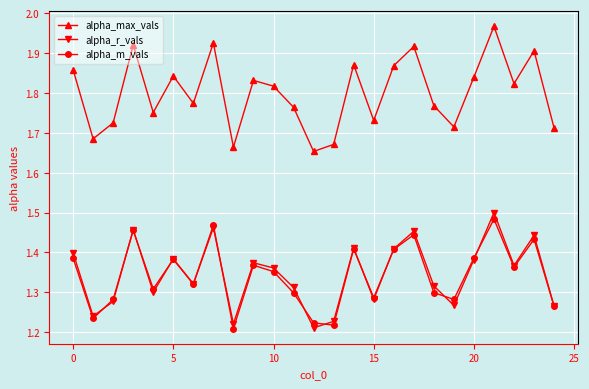

Which series has the widest spread of values?

alpha_max_vals